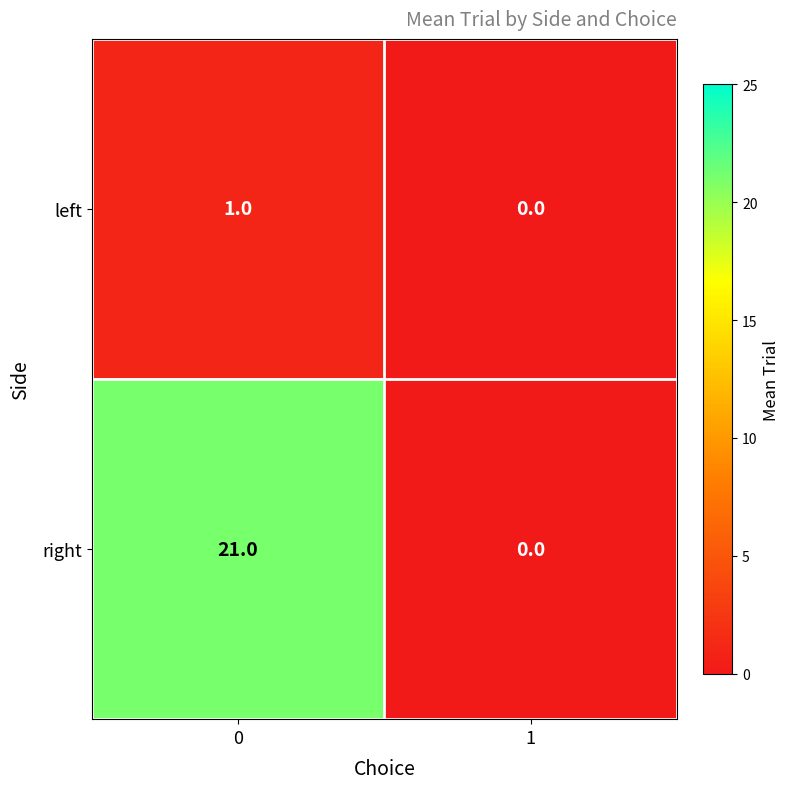

True or false: left has a value of 2 at 0.

False